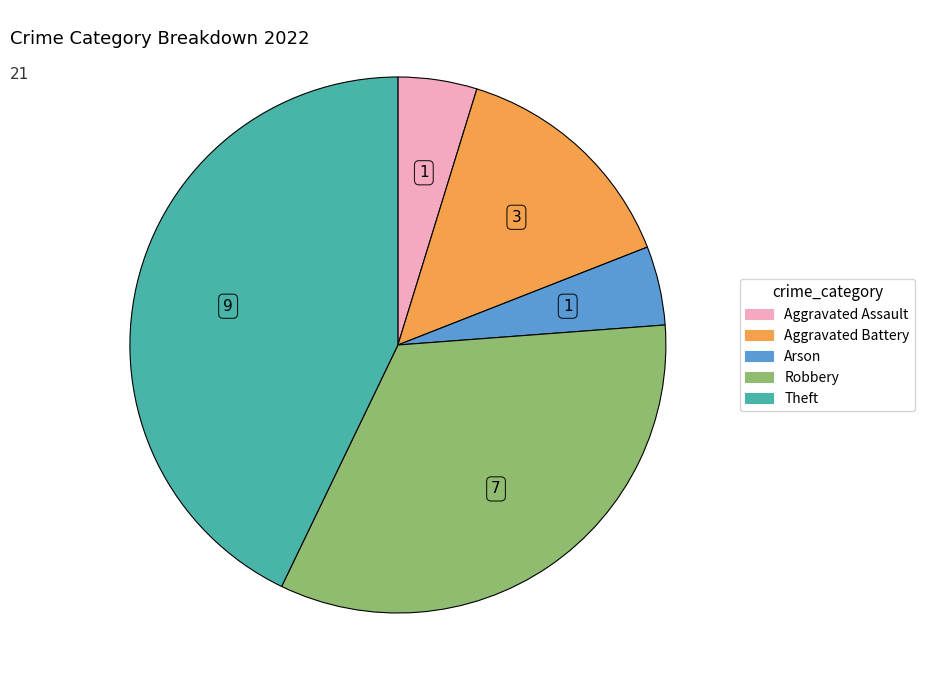

Does Aggravated Assault account for over 50% of the chart?

No